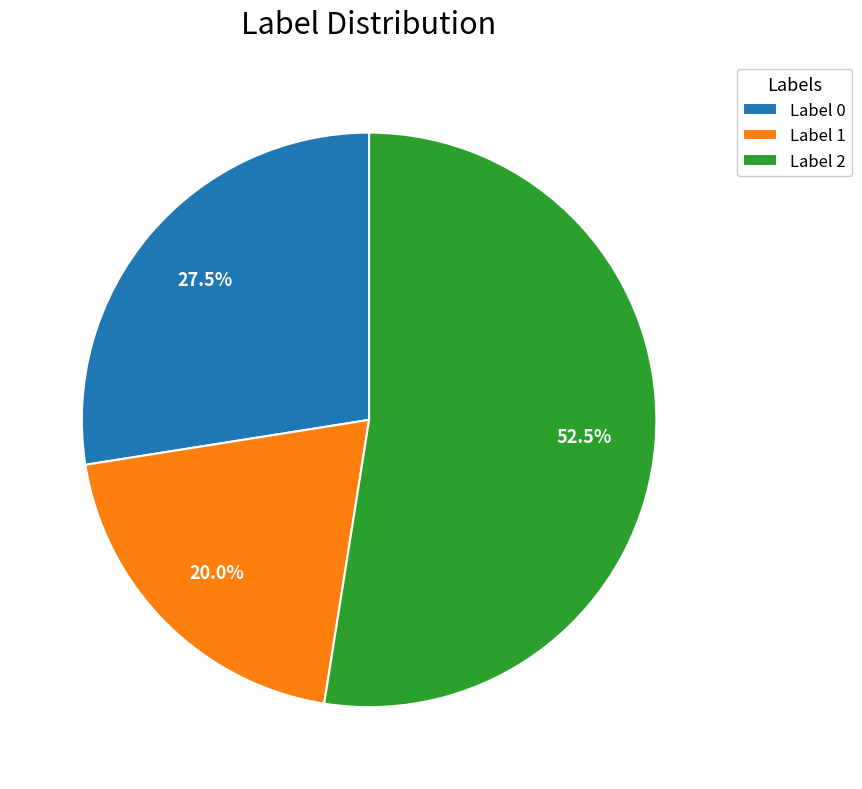

Do Label 1 and Label 2 together represent more than half of the pie?

Yes